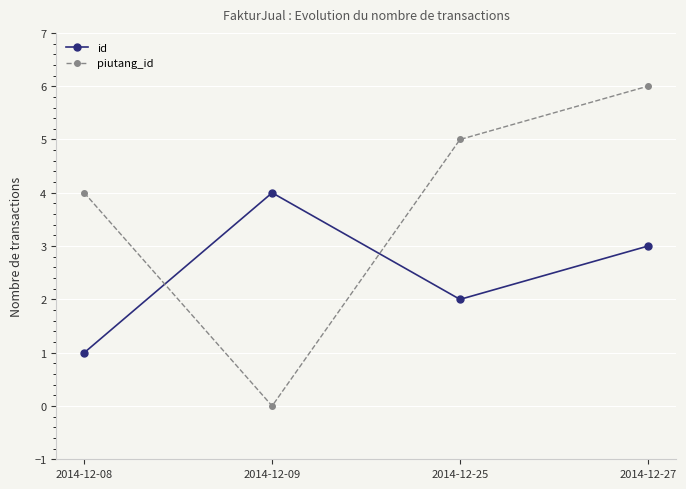

What is the value of the piutang_id point at the 3rd from the left?

5